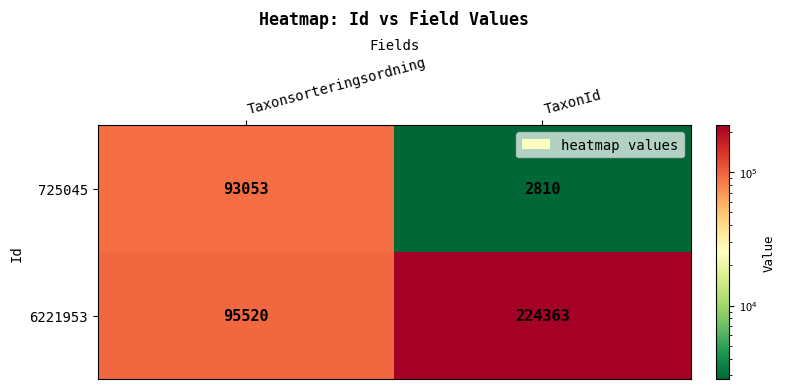

Reading right to left, extract all data points from this chart.

725045: TaxonId=2810	Taxonsorteringsordning=93053
6221953: TaxonId=224363	Taxonsorteringsordning=95520